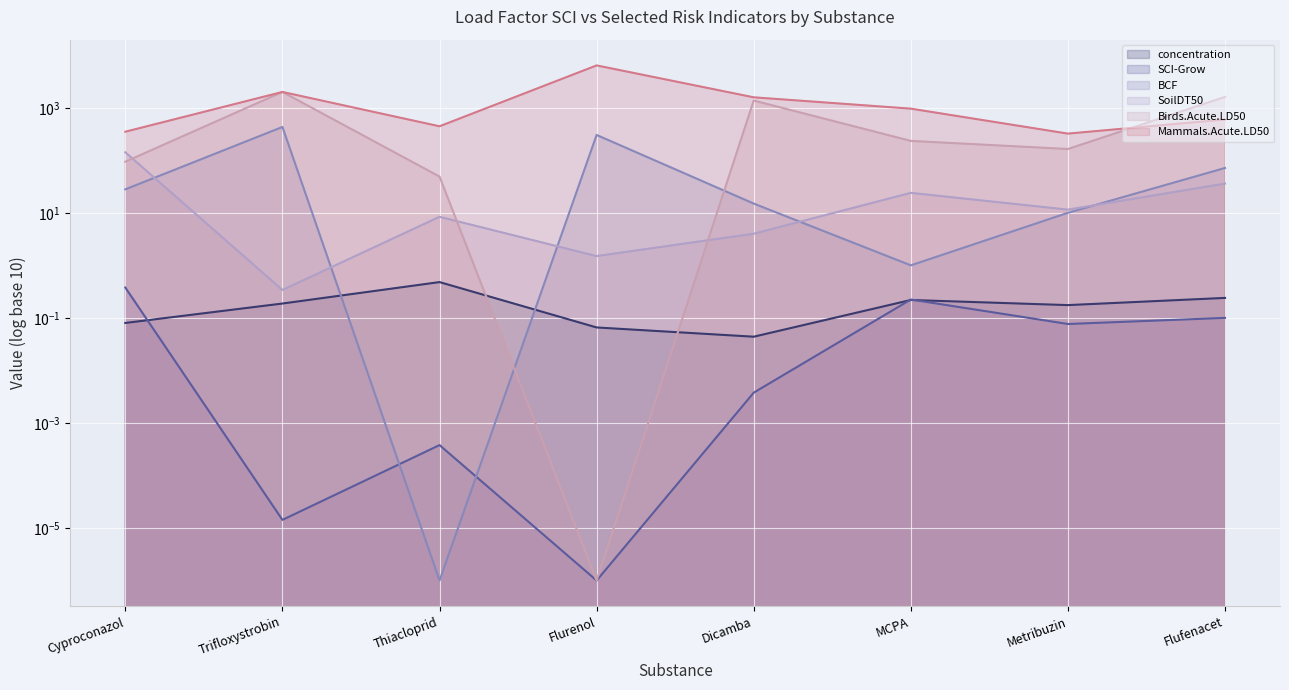

Which series has the widest spread of values?

Mammals.Acute.LD50